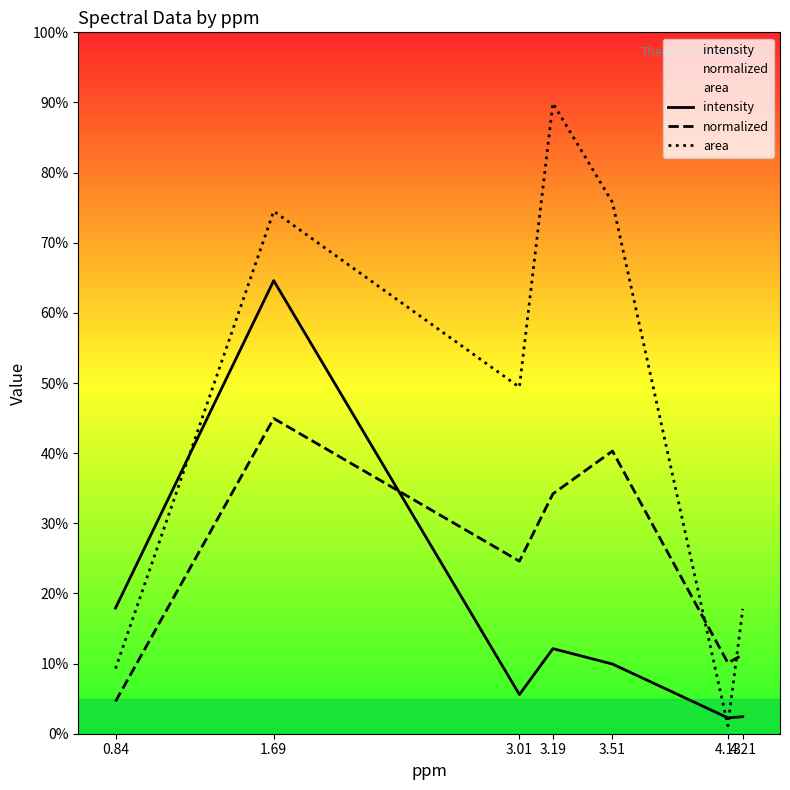

Between which two adjacent categories do intensity and normalized first intersect?

1.69 and 3.01